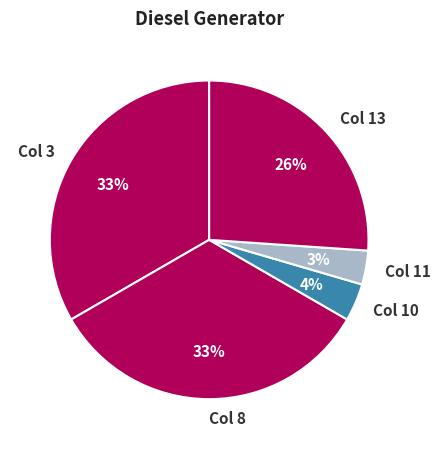

Count the number of slices in the pie.

5